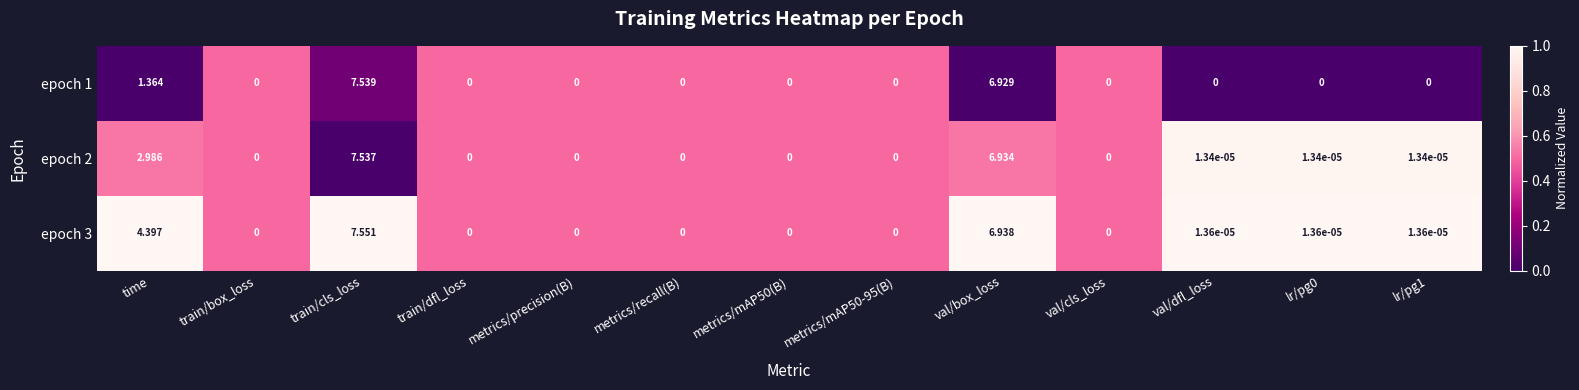

At which category does the chart reach its peak across all series?

train/cls_loss